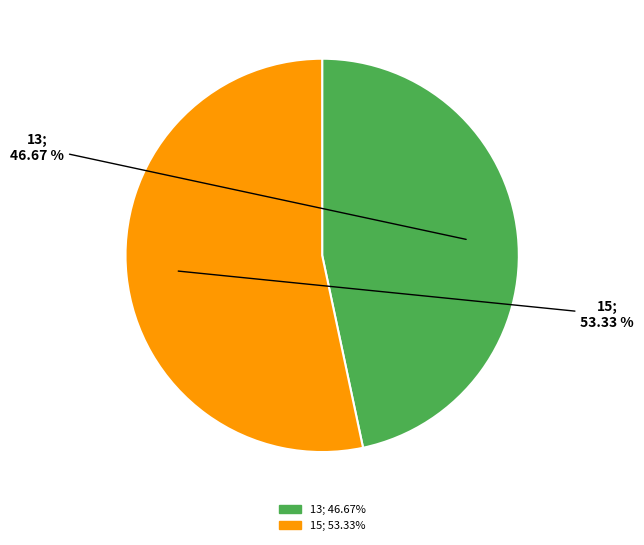

Combined, what portion of the pie is 13 and 15?

100.0%